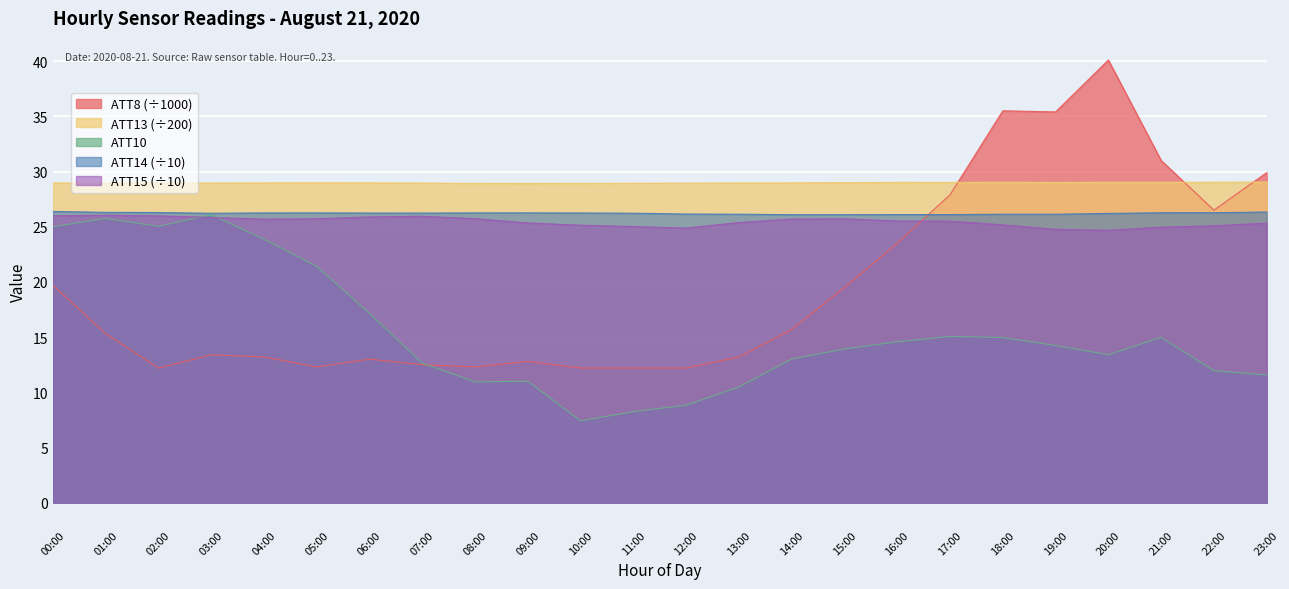

What is the value of the ATT15 point at the 10th from the left?

25.3